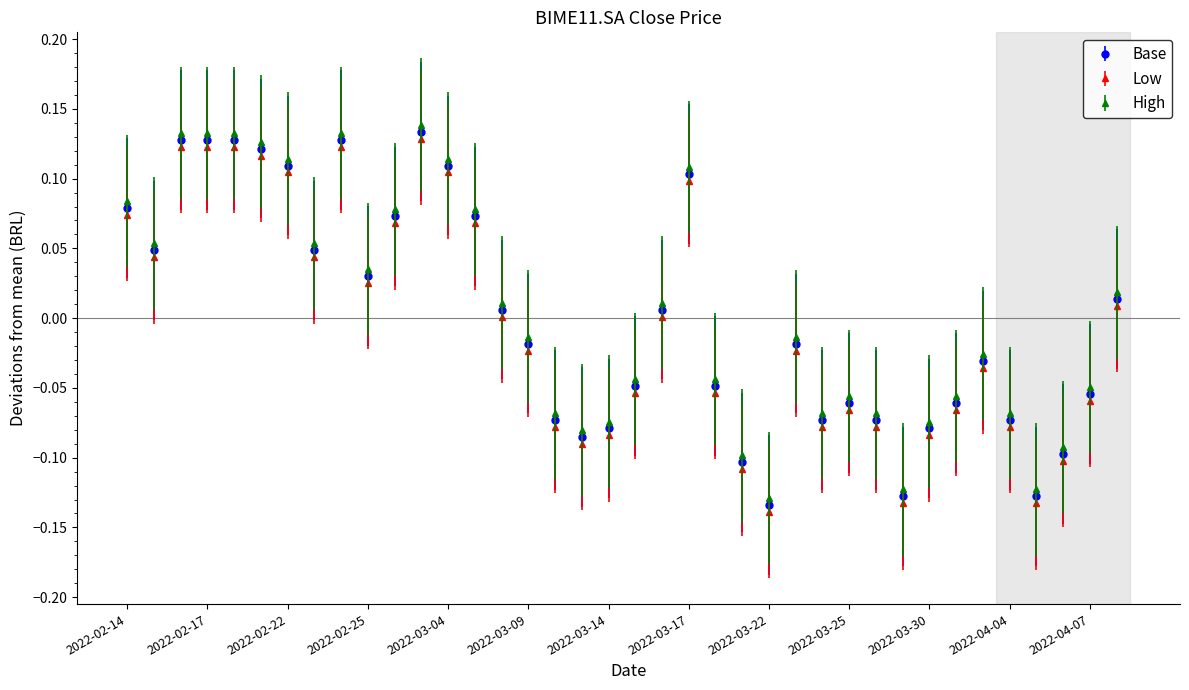

True or false: High has more than 1 interior local peaks.

True